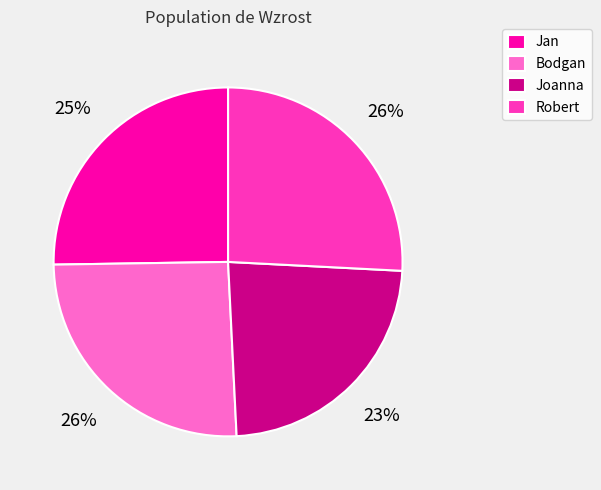

What percentage is the Jan slice, to the nearest percent?

25%